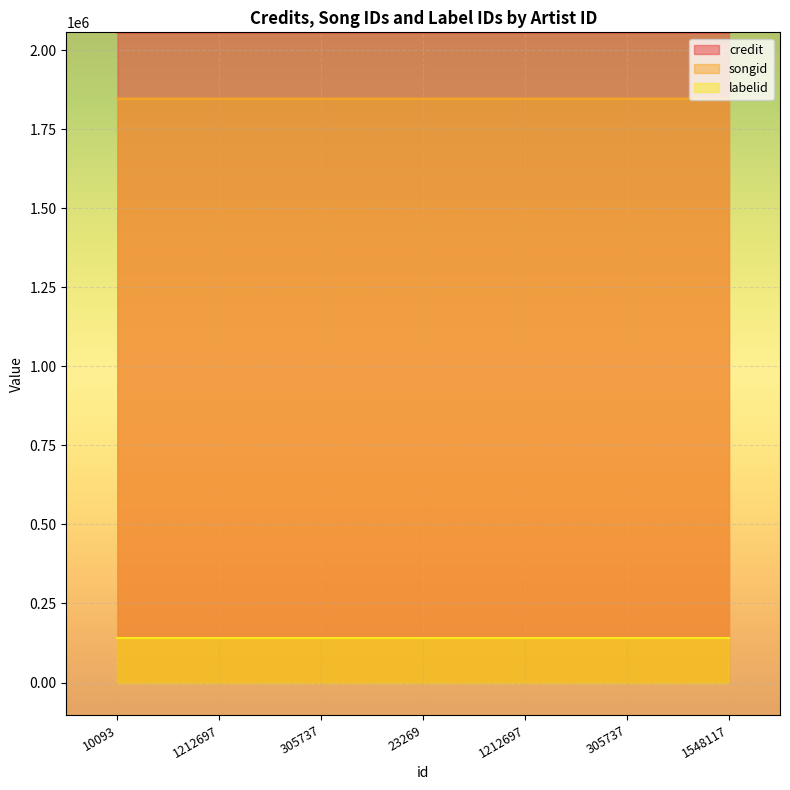

How many data points does each series have?

7